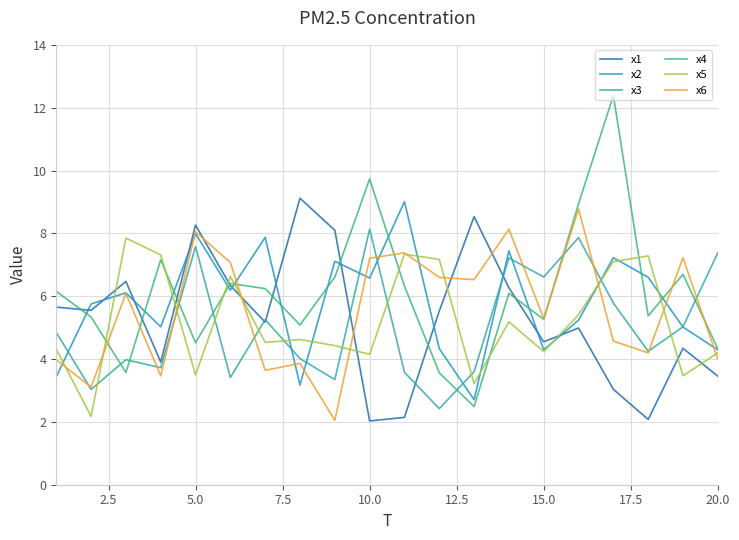

What is the highest value of the x5 series?

7.8